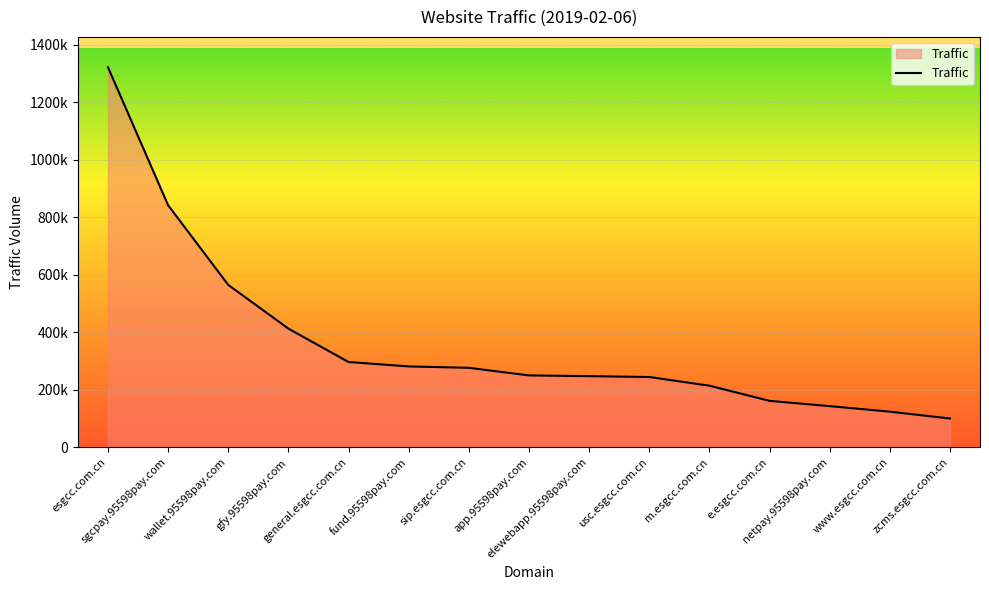

At which category does the chart reach its peak across all series?

esgcc.com.cn